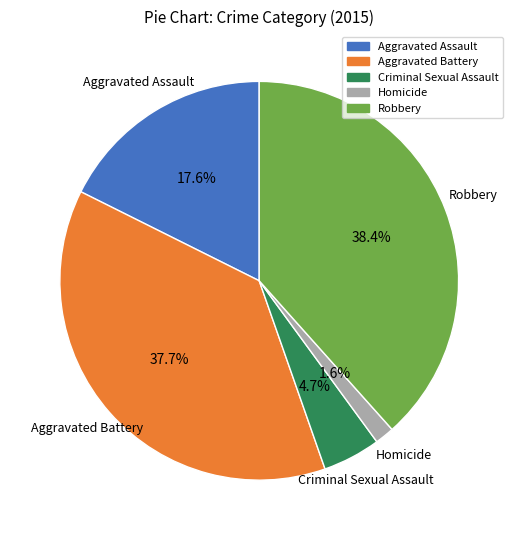

To the nearest percent, what portion does Aggravated Assault represent?

18%